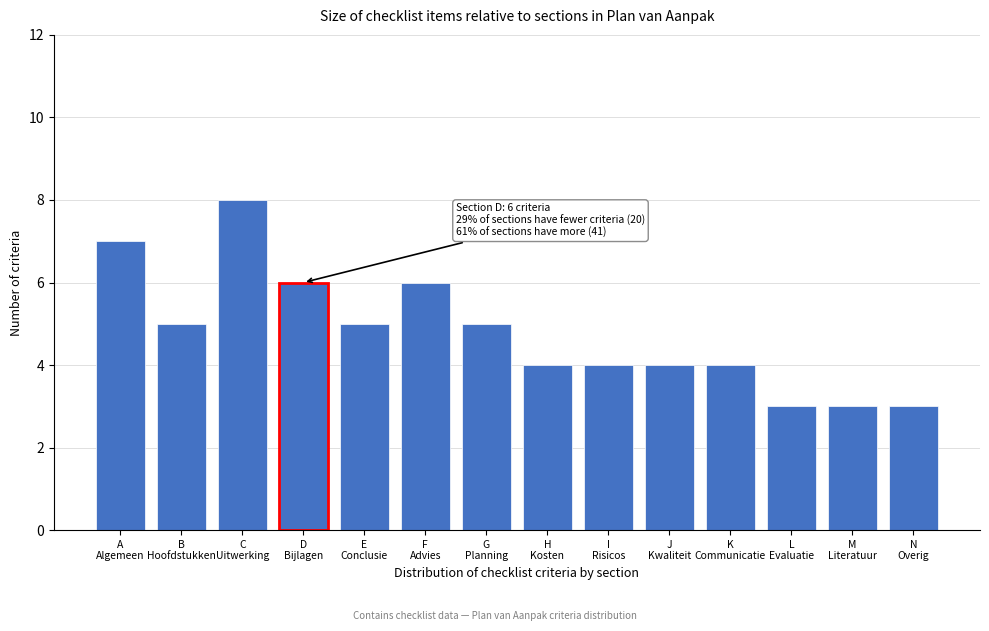

Reading right to left, transcribe all the data shown in this chart.

3	3	3	4	4	4	4	5	6	5	6	8	5	7